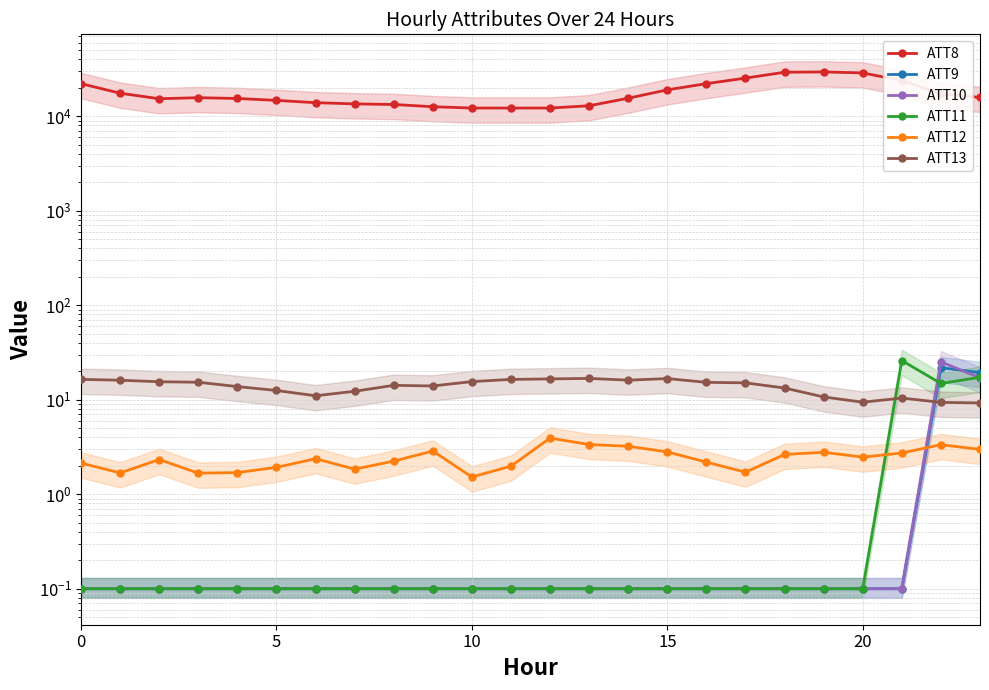

Which has a higher value, 16 or 11?

16